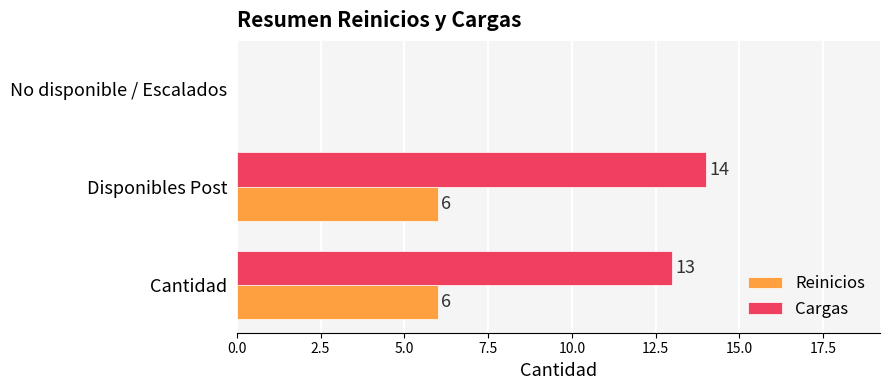

What is the maximum value for Cargas?

14